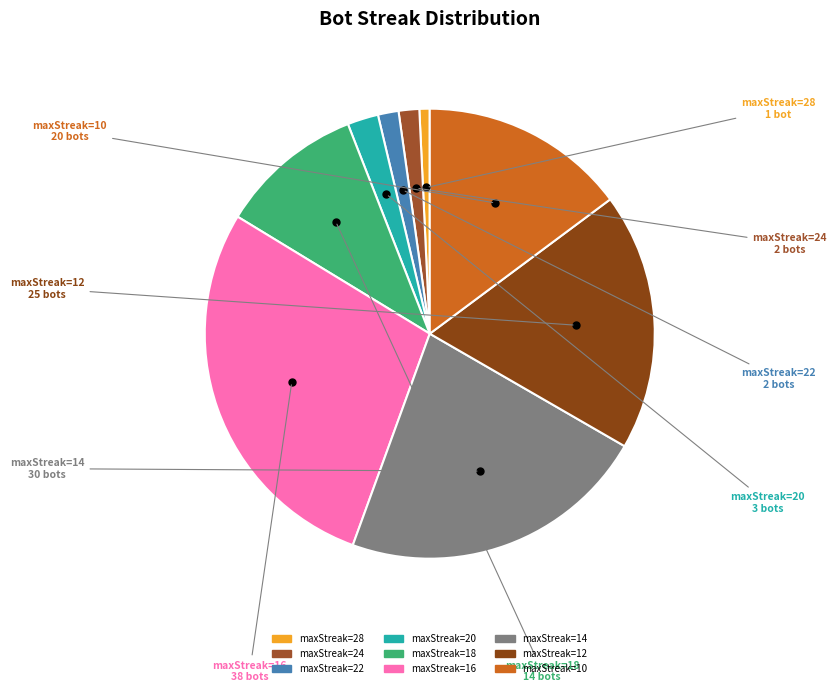

Which category has the biggest portion of the pie?

maxStreak=16